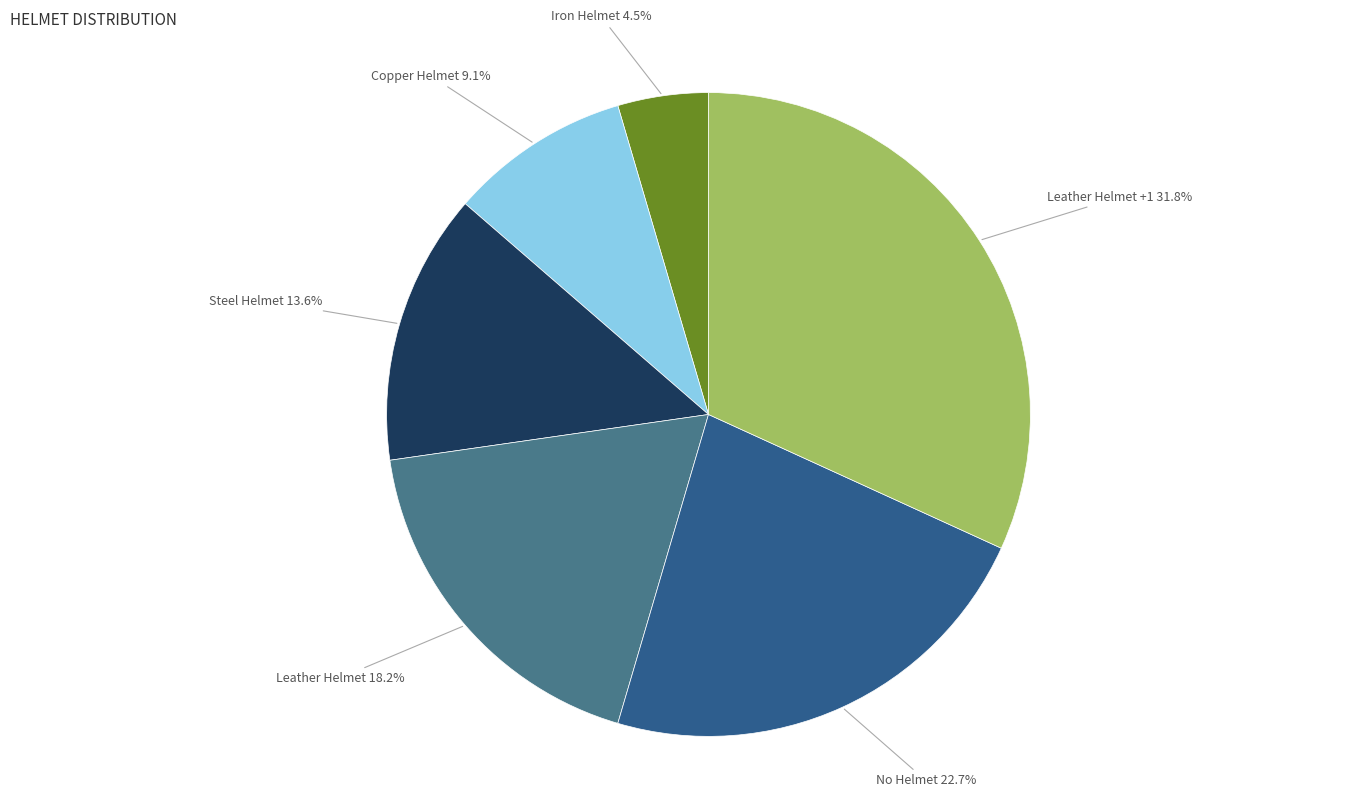

To the nearest percent, what is the difference between the largest and smallest slice percentages?

27%